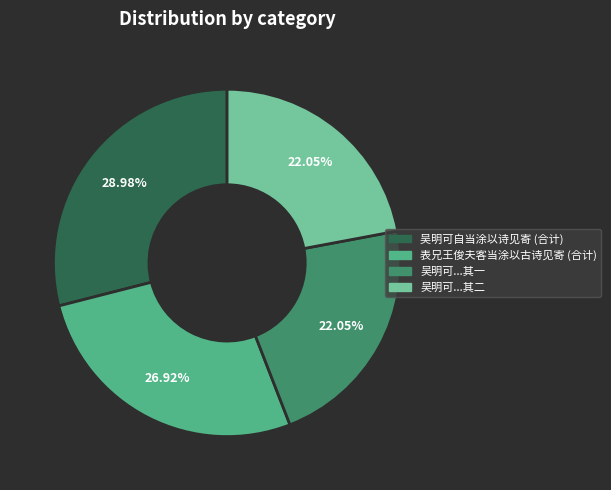

Is there a majority slice in this chart?

No